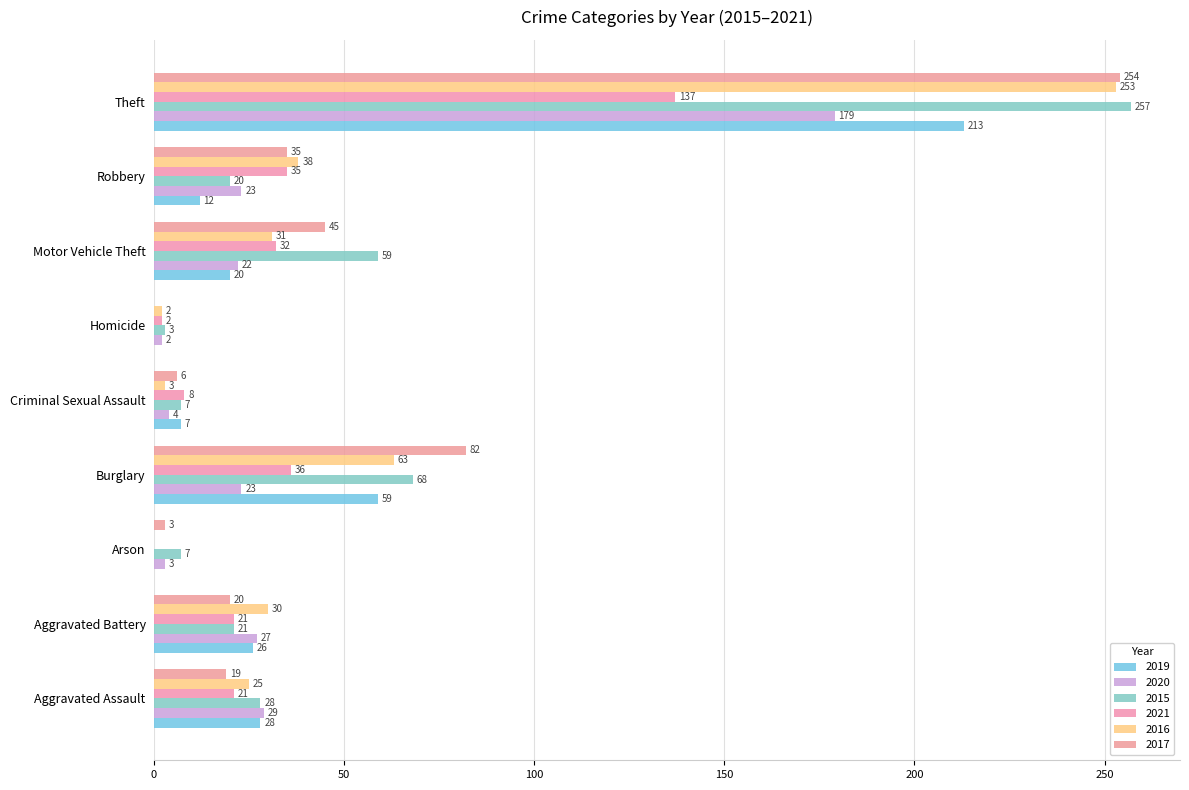

Count the number of data series in this chart.

6